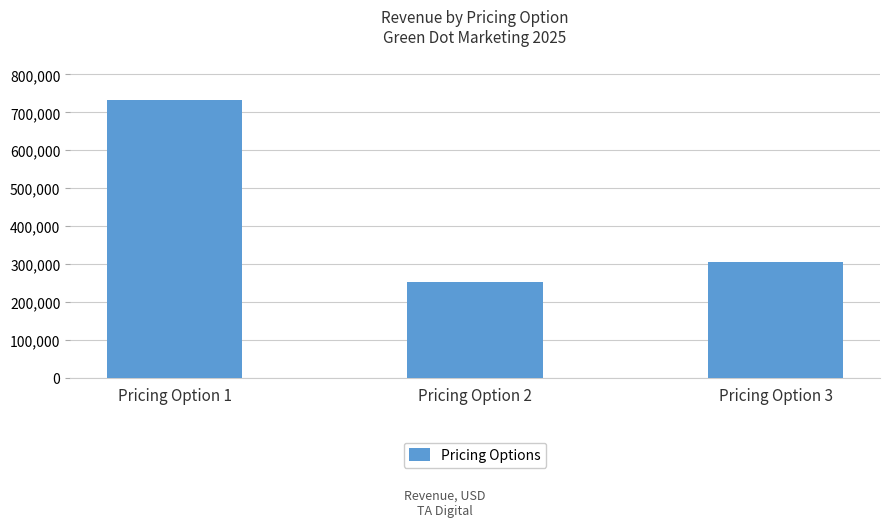

How many bars are there in total?

3